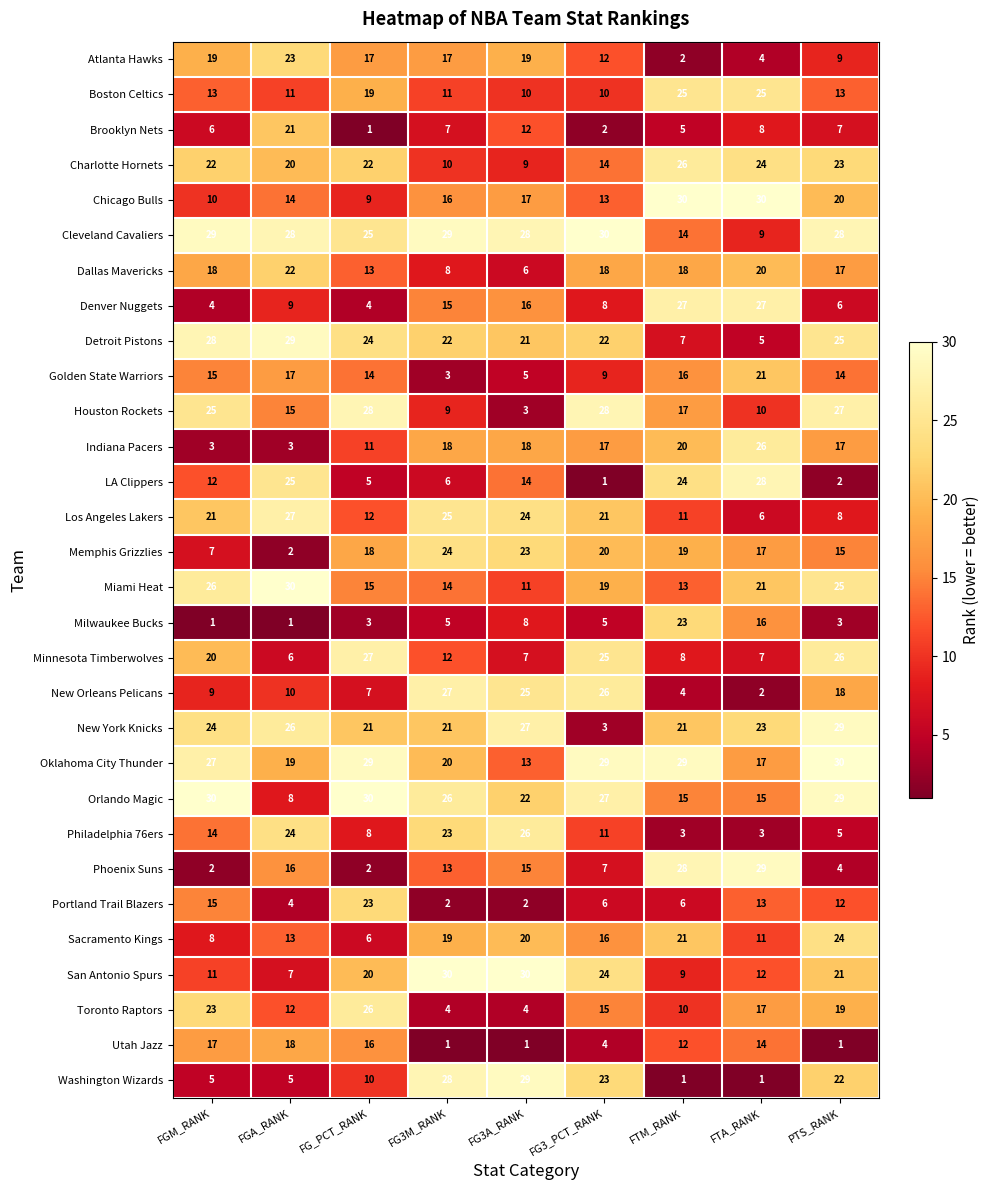

What is the sum of the Milwaukee Bucks values at FG3_PCT_RANK and FG3M_RANK?

10